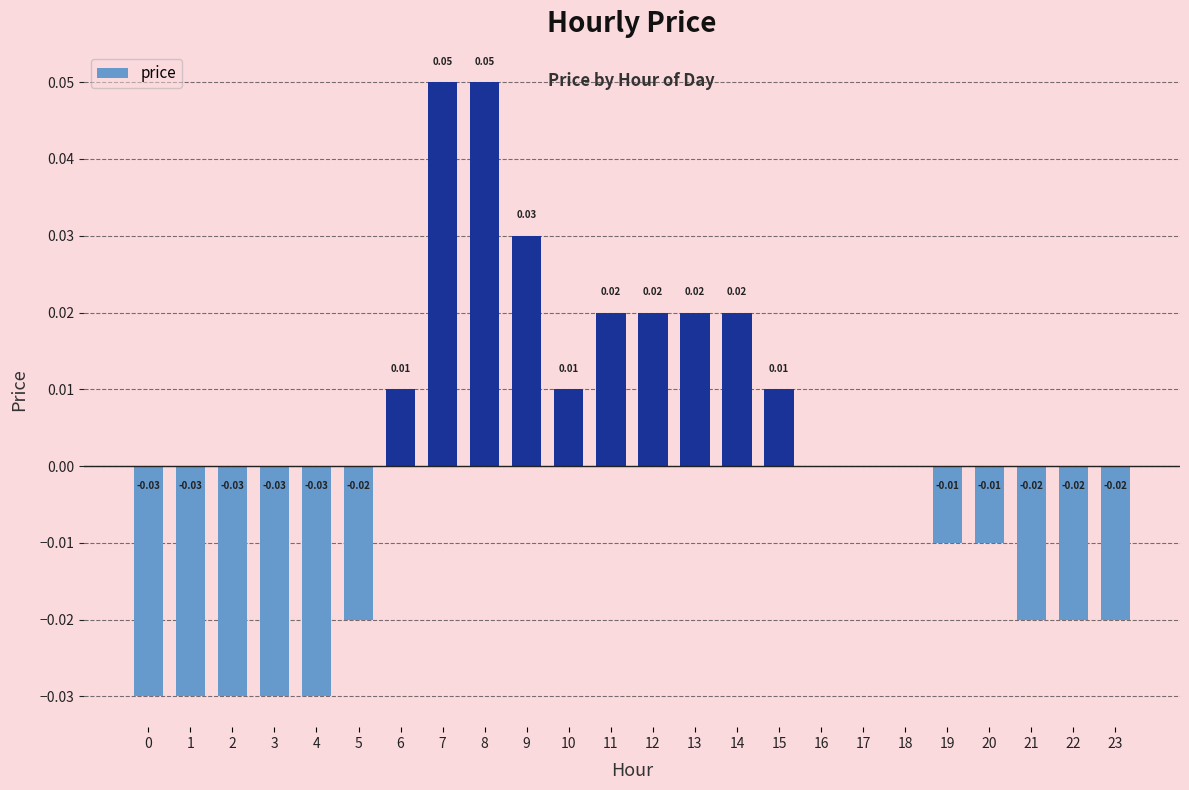

True or false: the data shows 0.0 at 18.

True